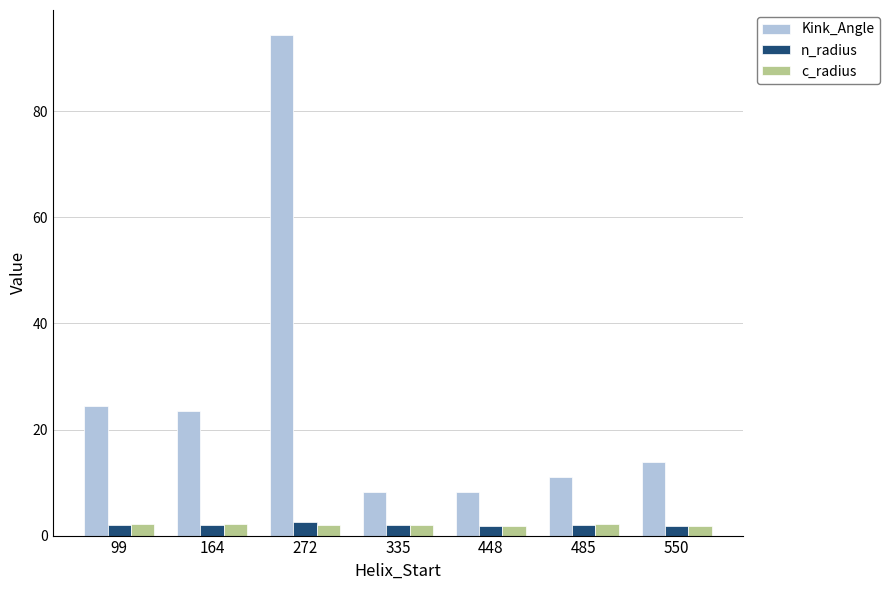

What are all the series names shown in the legend?

Kink_Angle, n_radius, c_radius